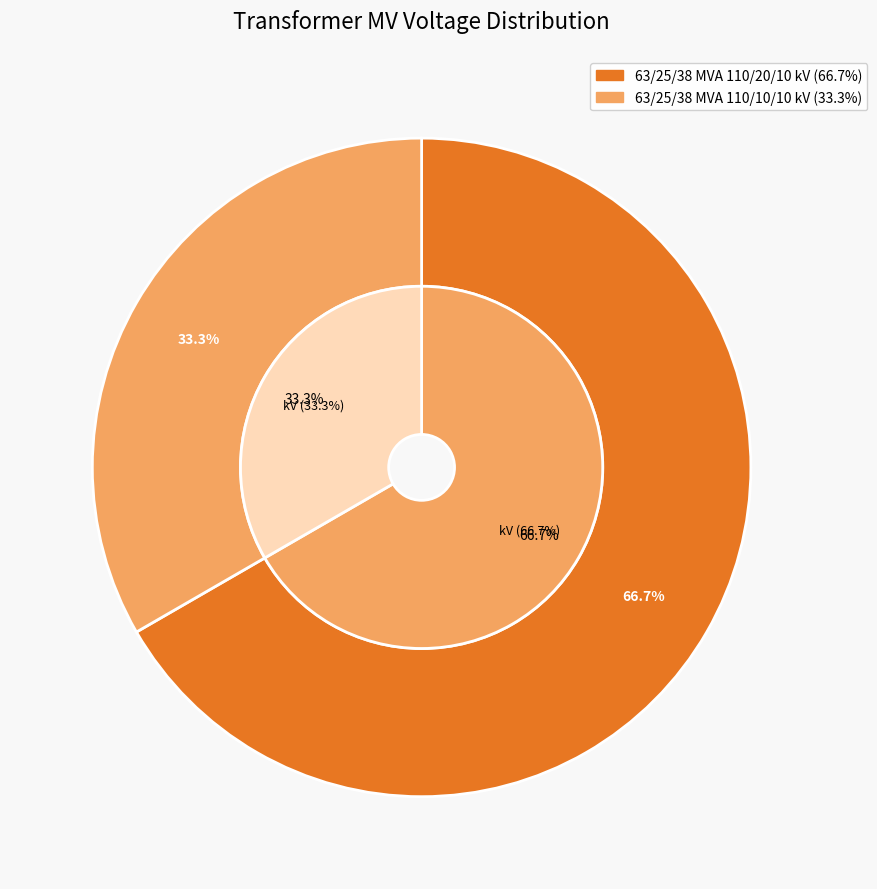

How many slices are in this pie chart?

2